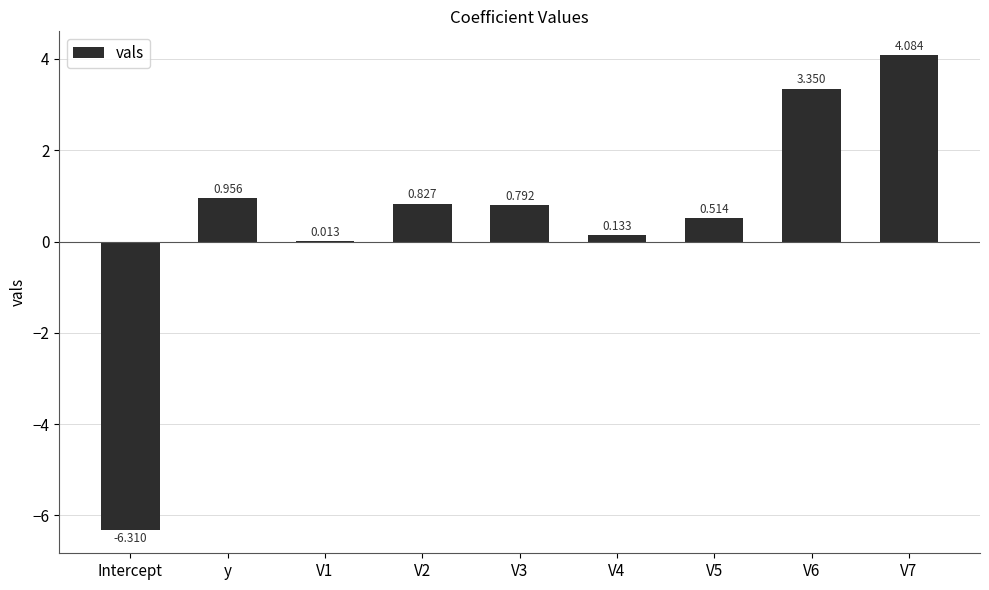

Where does the data first go above 0?

y